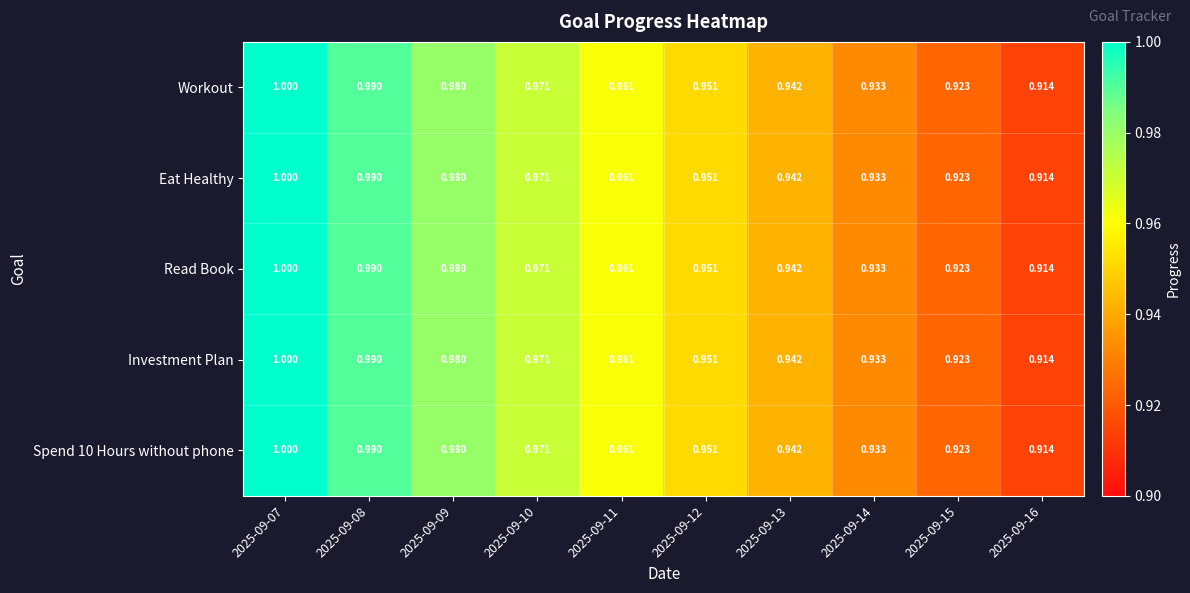

Is the value of Spend 10 Hours without phone at 2025-09-11 greater than the value of Investment Plan at 2025-09-15?

Yes